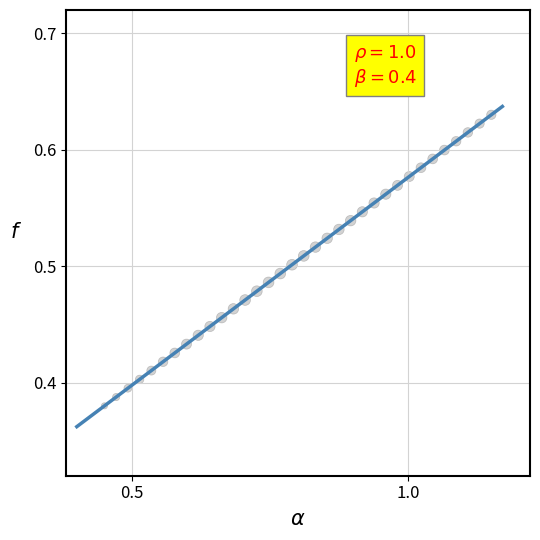

What is the range of X values (max minus min)?

0.7